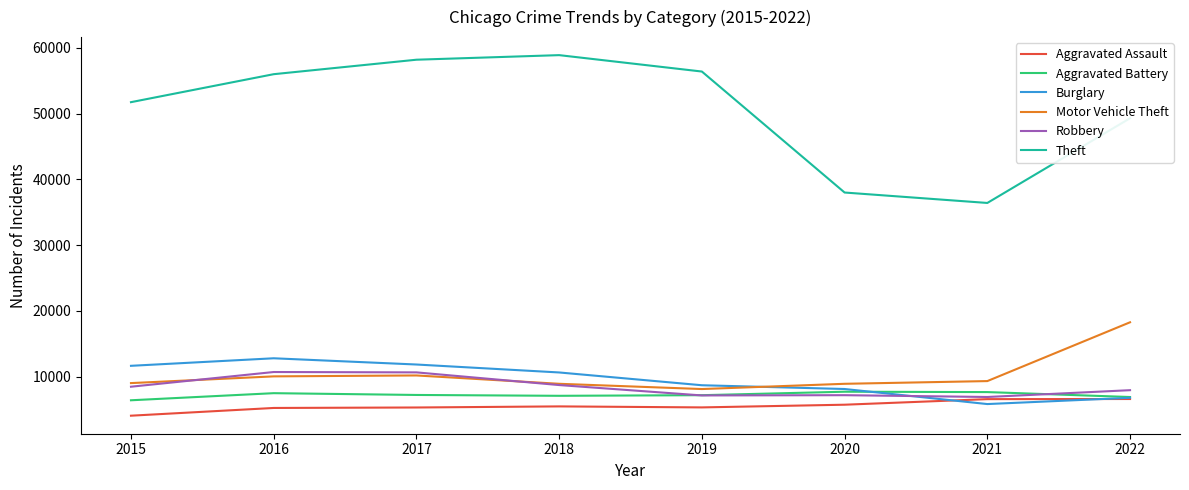

What are all the series names shown in the legend?

Aggravated Assault, Aggravated Battery, Burglary, Motor Vehicle Theft, Robbery, Theft